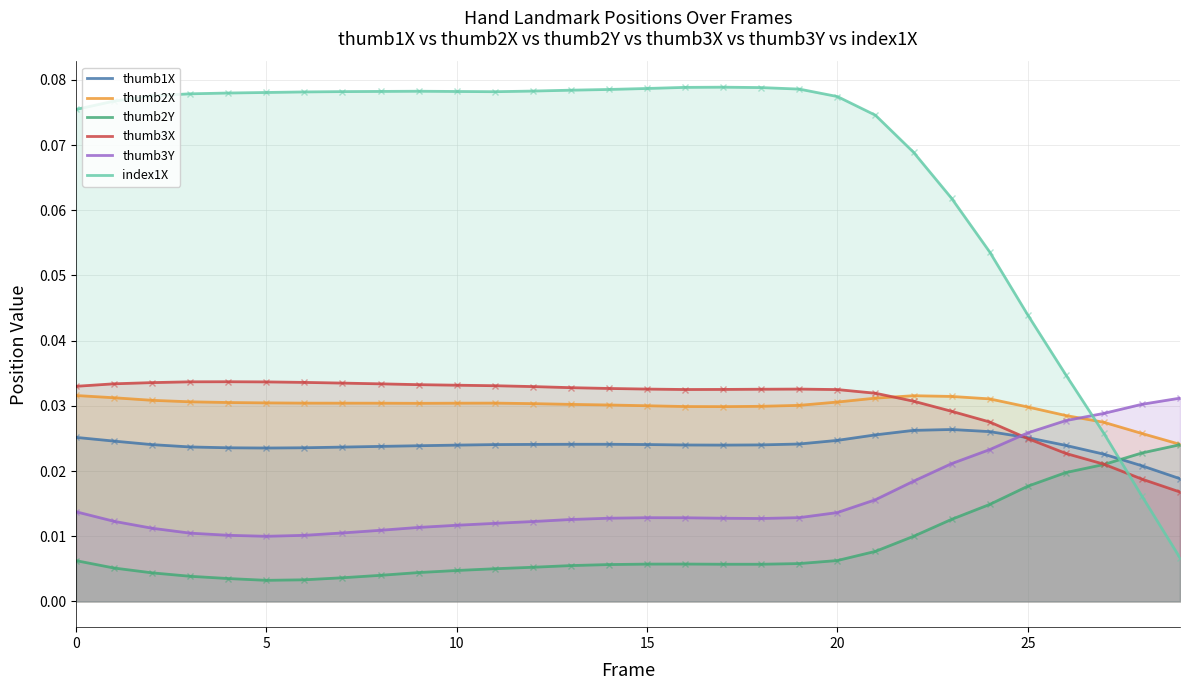

Which series has the widest spread of values?

index1X